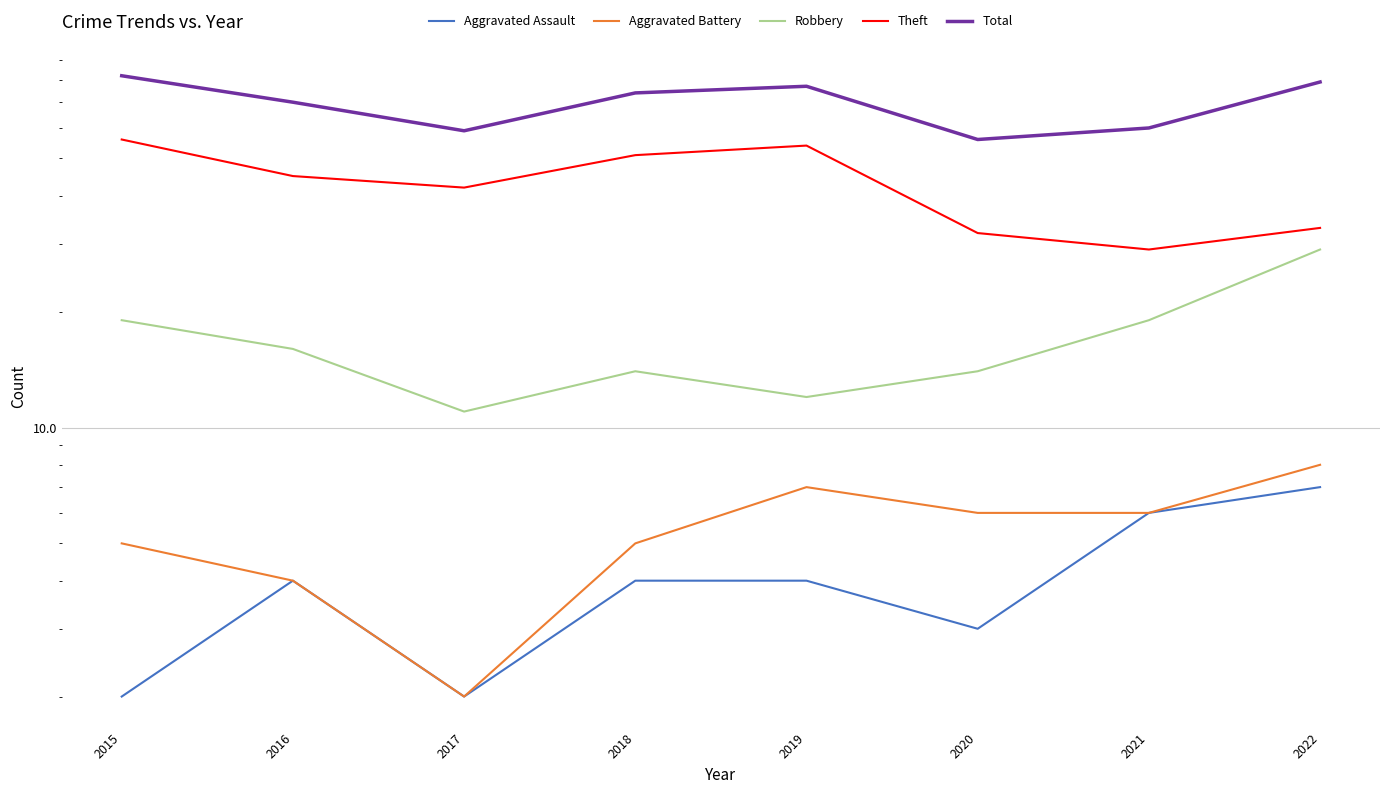

List the labels in order of Total value, smallest first.

2020, 2017, 2021, 2016, 2018, 2019, 2022, 2015